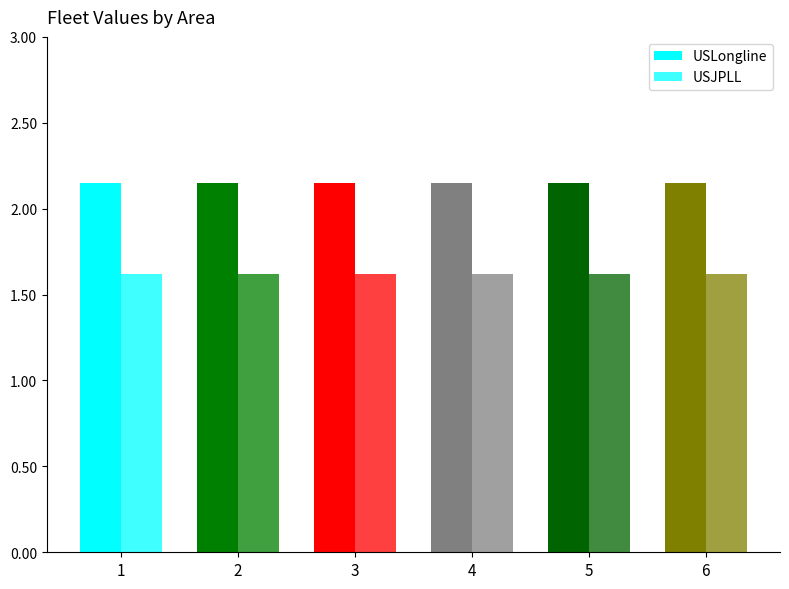

Rank the series by their maximum value, from highest to lowest.

USLongline, USJPLL